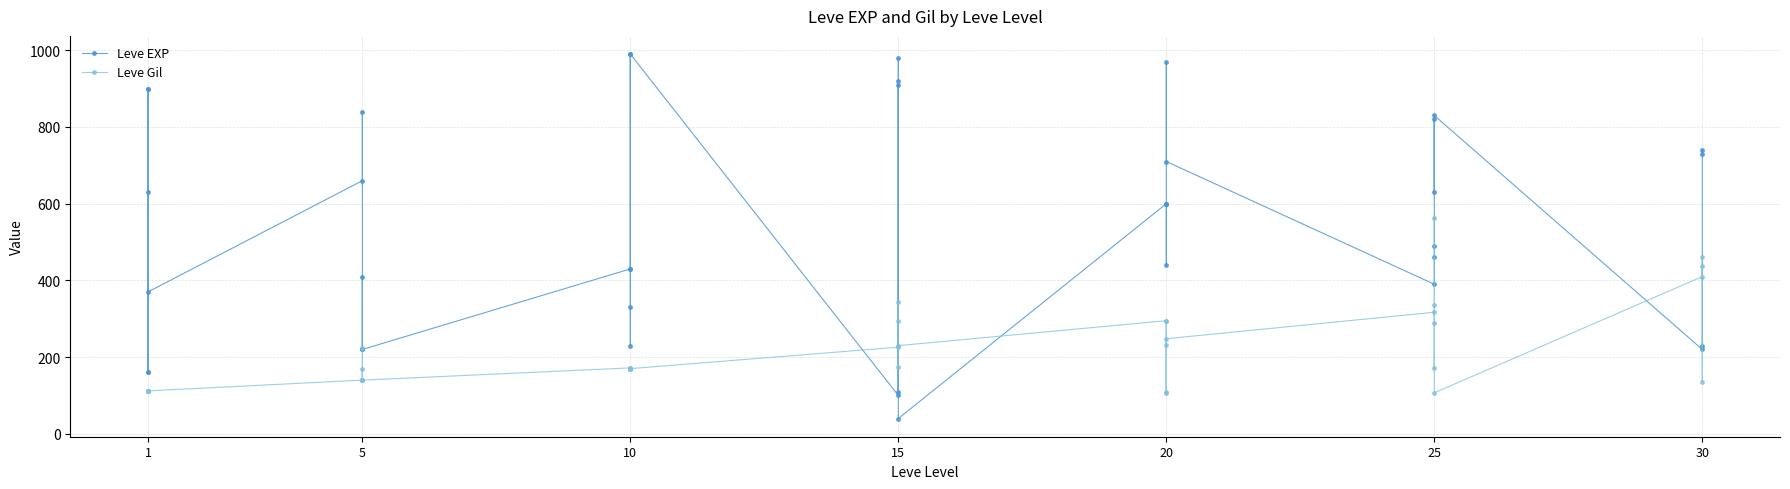

What is the sum of all Leve EXP values?

21610